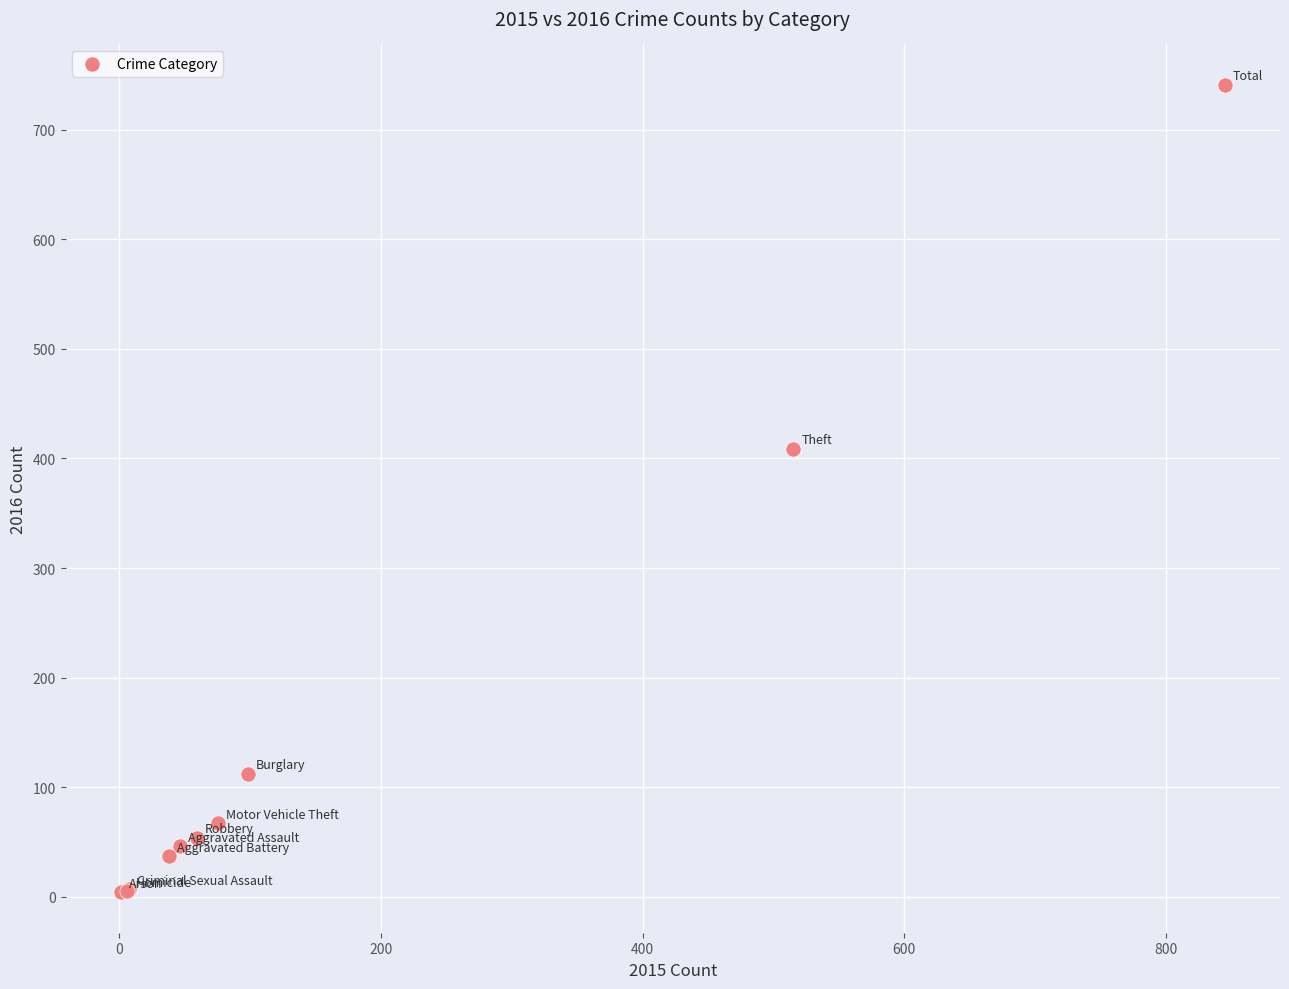

What Y value in the scatter plot is closest to 372?

409